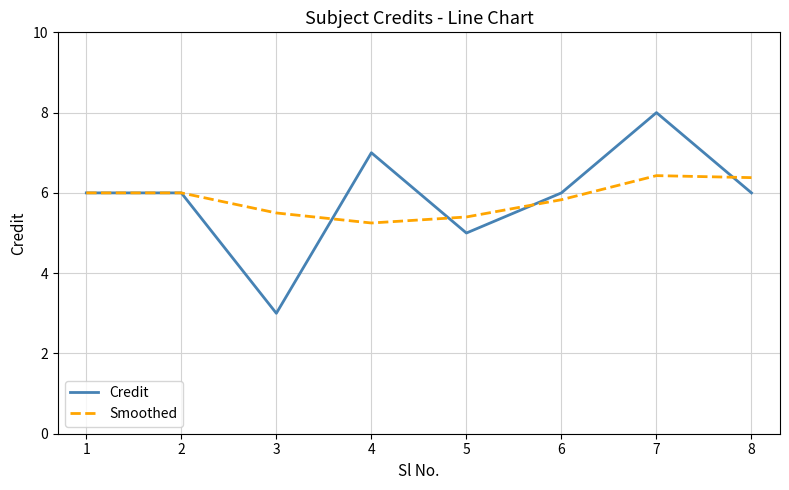

Which series has the widest spread of values?

Credit